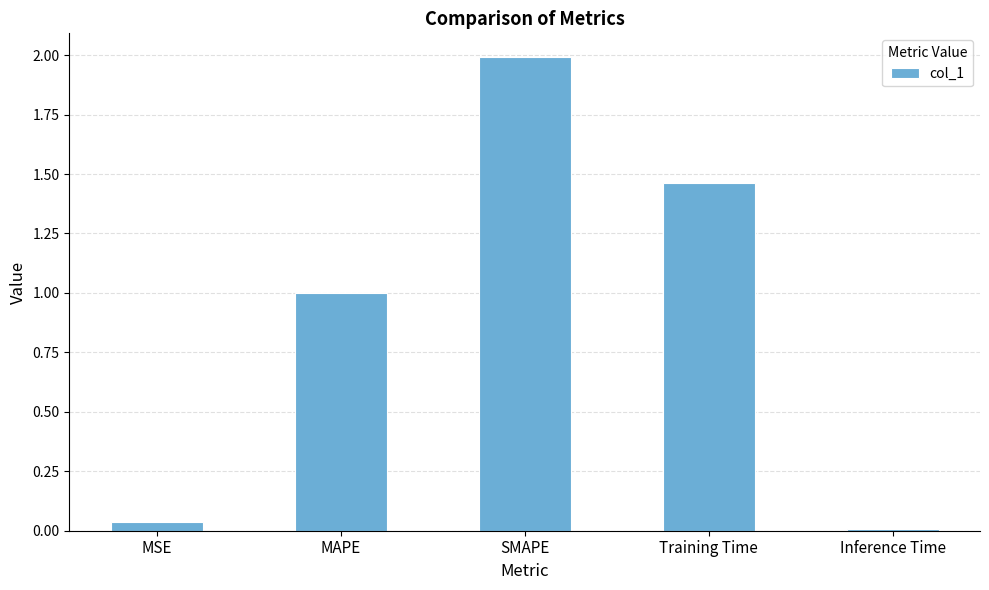

What is the average value?

0.9